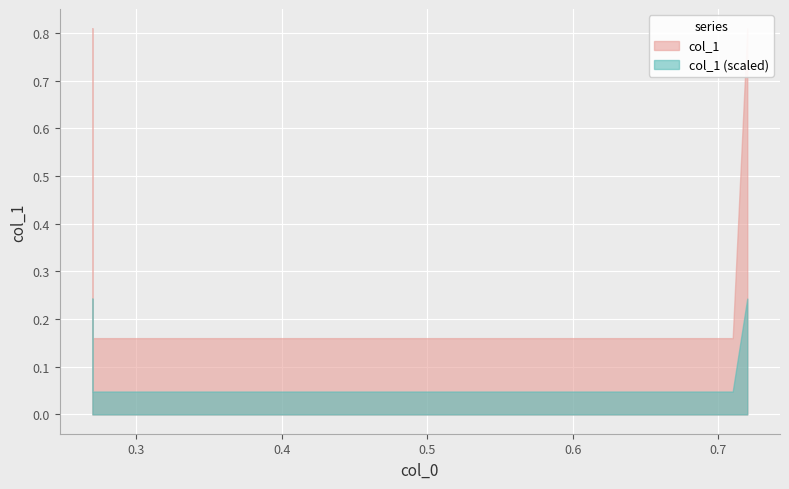

What is the greatest value displayed?

0.8